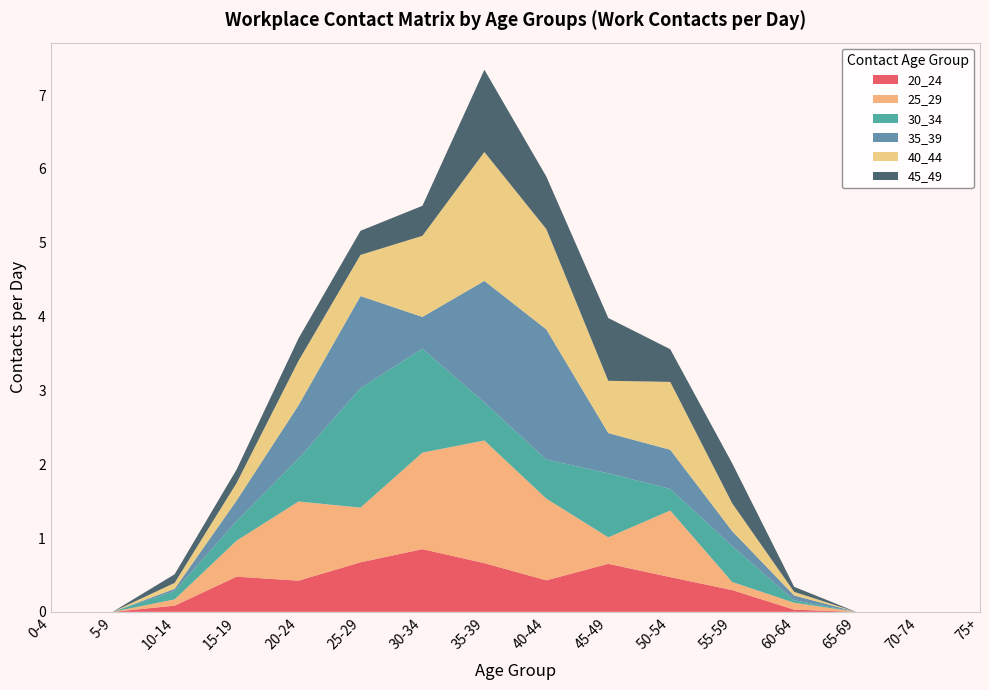

Reading left to right, extract all data points from this chart.

20_24: 0.0	0.0	0.1	0.5	0.4	0.7	0.8	0.7	0.4	0.7	0.5	0.3	0.0	0.0	0.0	0.0
25_29: 0.0	0.0	0.1	0.5	1.1	0.7	1.3	1.7	1.1	0.4	0.9	0.1	0.1	0.0	0.0	0.0
30_34: 0.0	0.0	0.1	0.3	0.6	1.6	1.4	0.5	0.5	0.9	0.3	0.5	0.0	0.0	0.0	0.0
35_39: 0.0	0.0	0.0	0.3	0.7	1.2	0.4	1.6	1.8	0.5	0.5	0.2	0.1	0.0	0.0	0.0
40_44: 0.0	0.0	0.1	0.2	0.6	0.6	1.1	1.7	1.4	0.7	0.9	0.4	0.0	0.0	0.0	0.0
45_49: 0.0	0.0	0.1	0.2	0.3	0.3	0.4	1.1	0.7	0.9	0.4	0.5	0.1	0.0	0.0	0.0